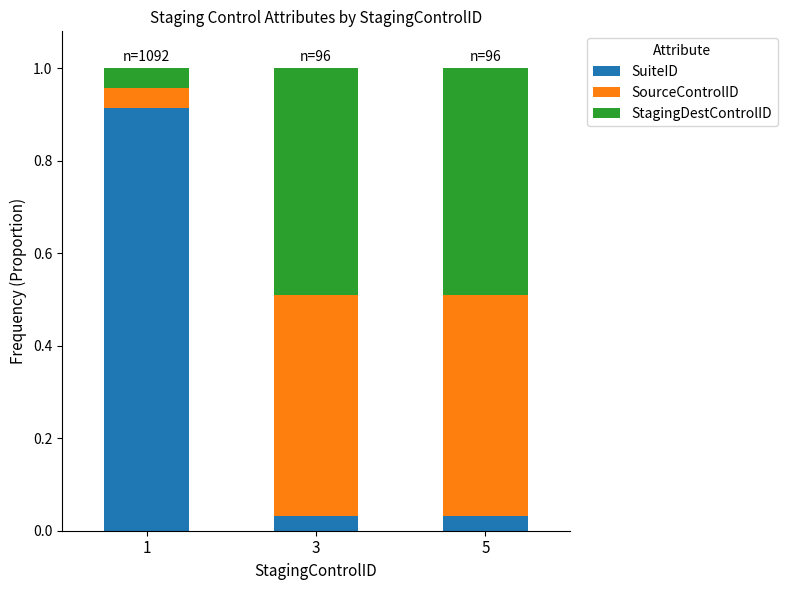

What is the total value across all series at 3?

1.0